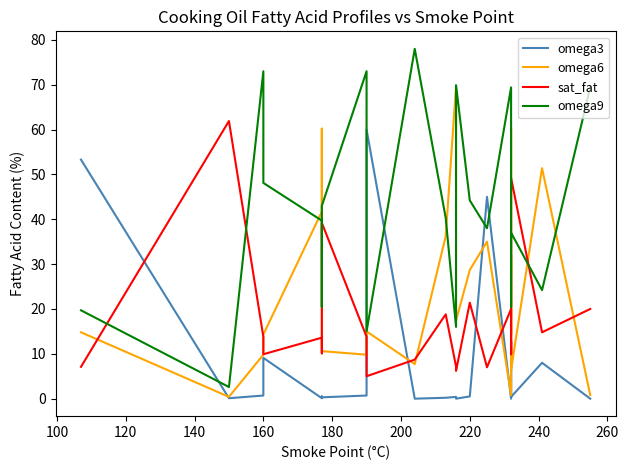

How many times do sat_fat and omega9 cross each other?

4